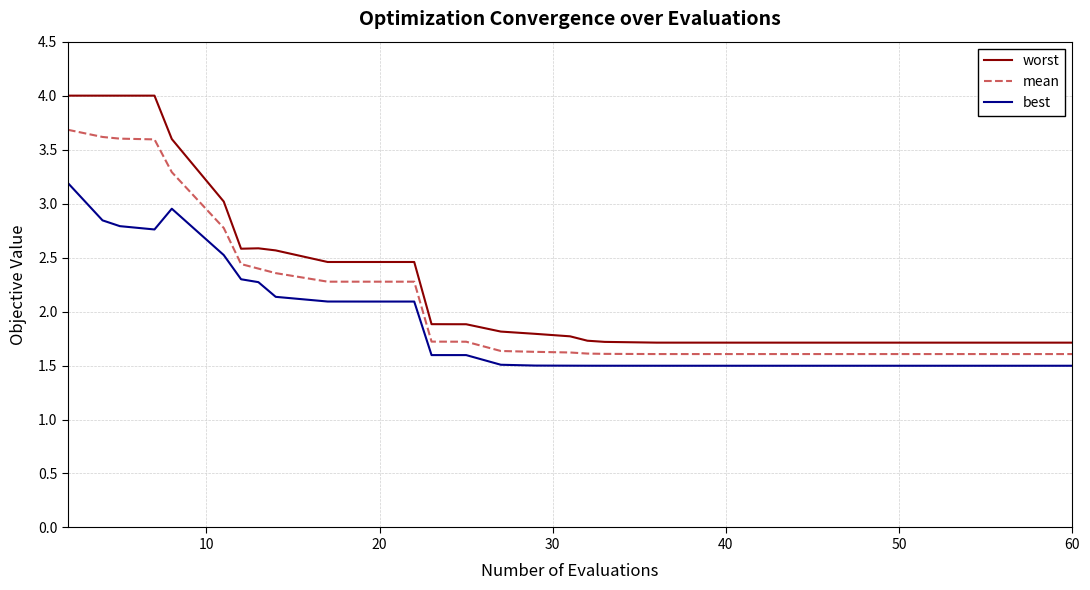

Rank the series by their maximum value, from highest to lowest.

worst, mean, best